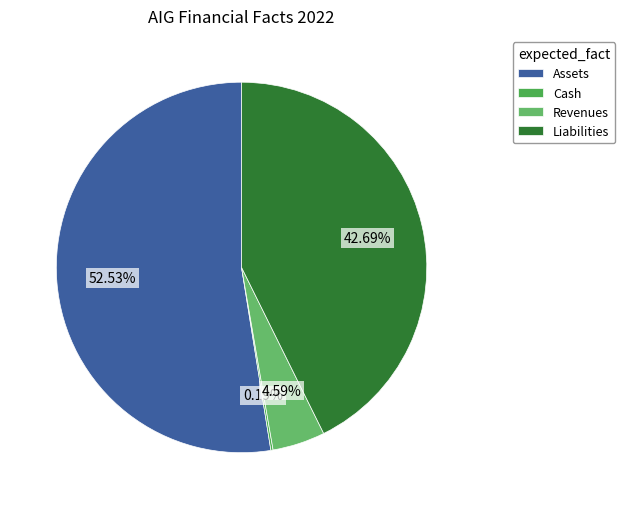

To the nearest percent, what is the combined percentage of Assets and Revenues?

57%